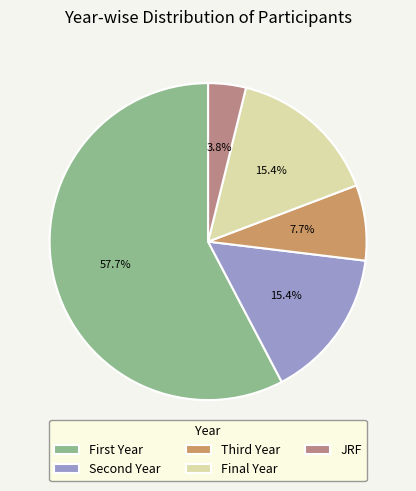

Which category accounts for the majority?

First Year